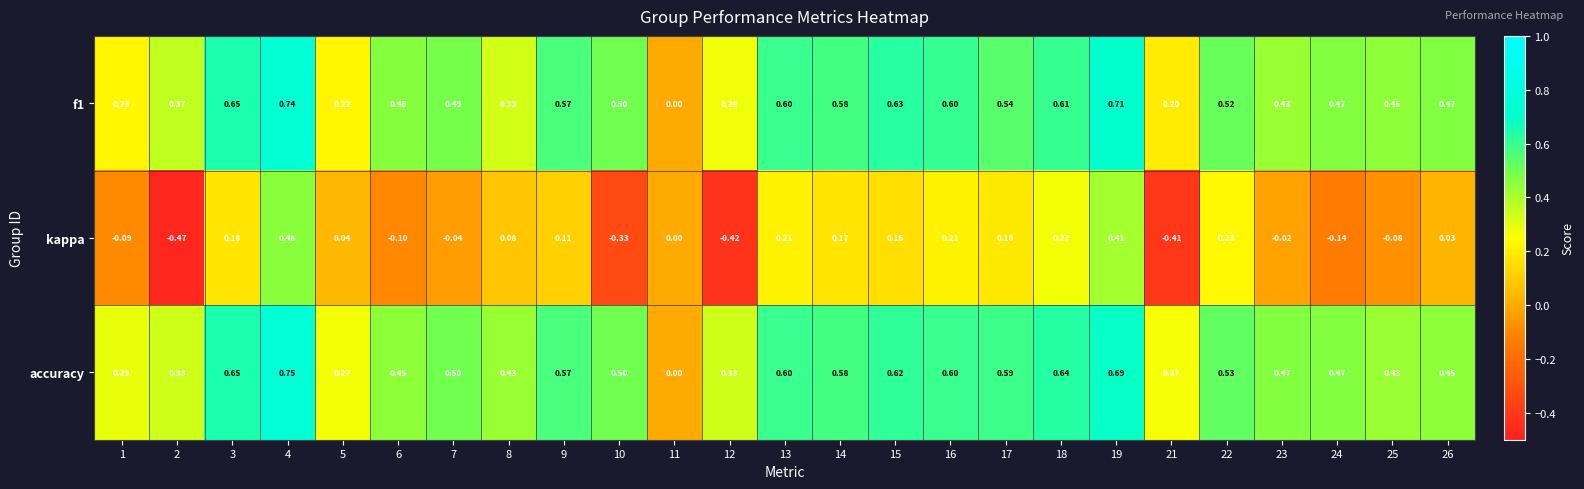

Which series has the largest total across all categories?

accuracy